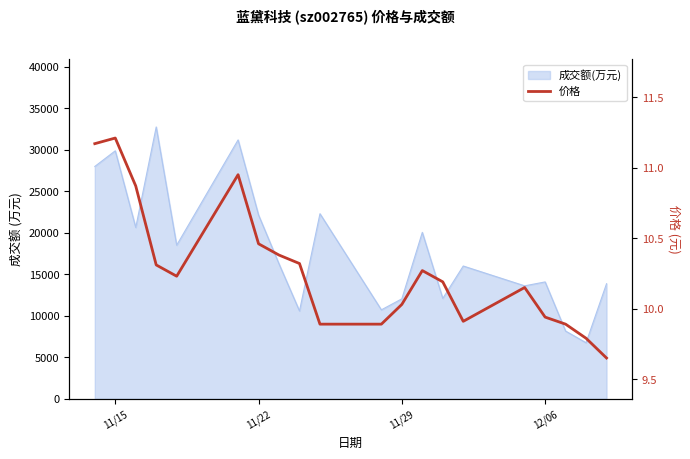

Reading right to left, transcribe all the data shown in this chart.

9.7	9.8	9.9	9.9	10.2	9.9	10.2	10.3	10.0	9.9	9.9	10.3	10.4	10.5	10.9	10.2	10.3	10.9	11.2	11.2